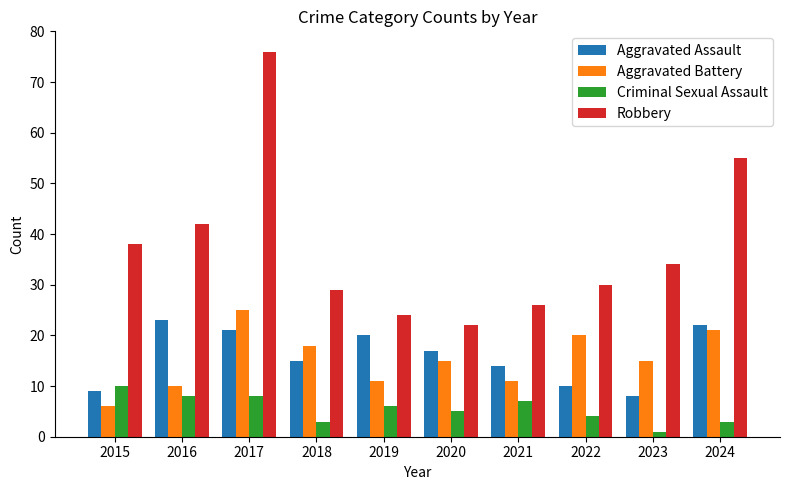

At 2016, list the series in order from largest to smallest.

Robbery, Aggravated Assault, Aggravated Battery, Criminal Sexual Assault